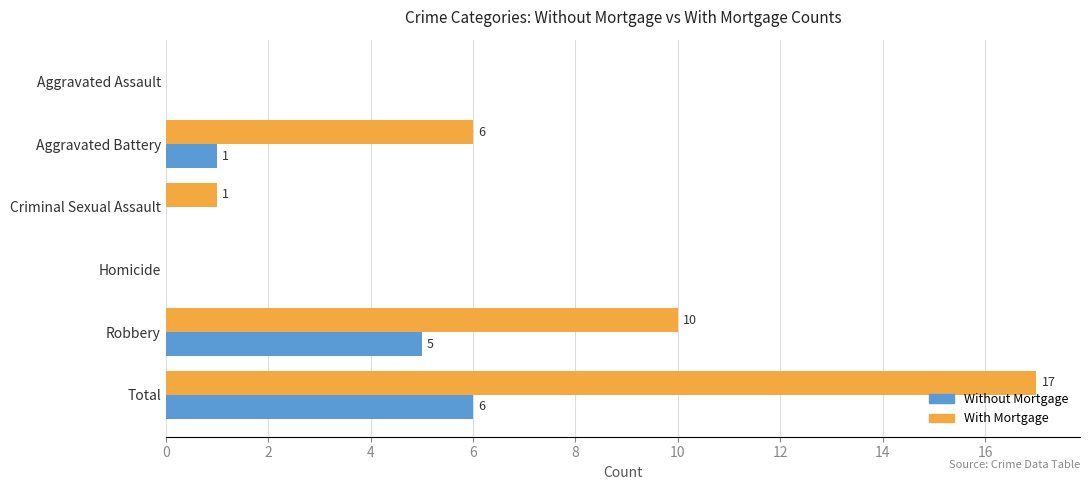

Which series has the largest total across all categories?

With Mortgage